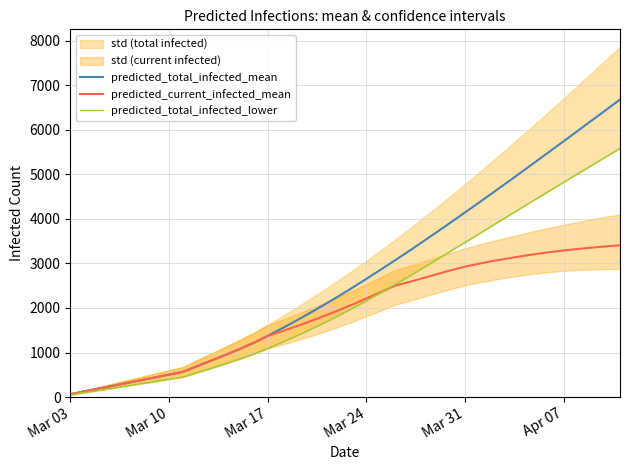

True or false: predicted_current_infected_mean and predicted_total_infected_mean intersect in this chart.

False